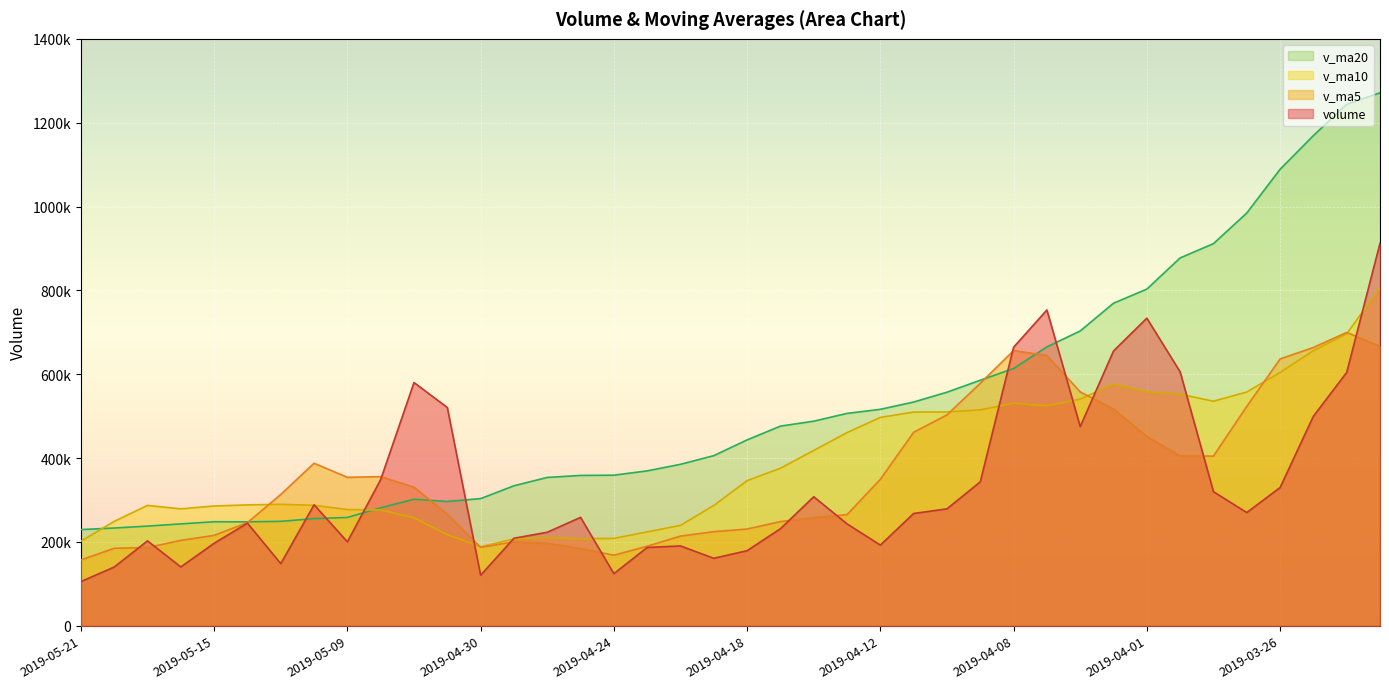

After their last crossing, which series has the higher values: v_ma10 or volume?

volume